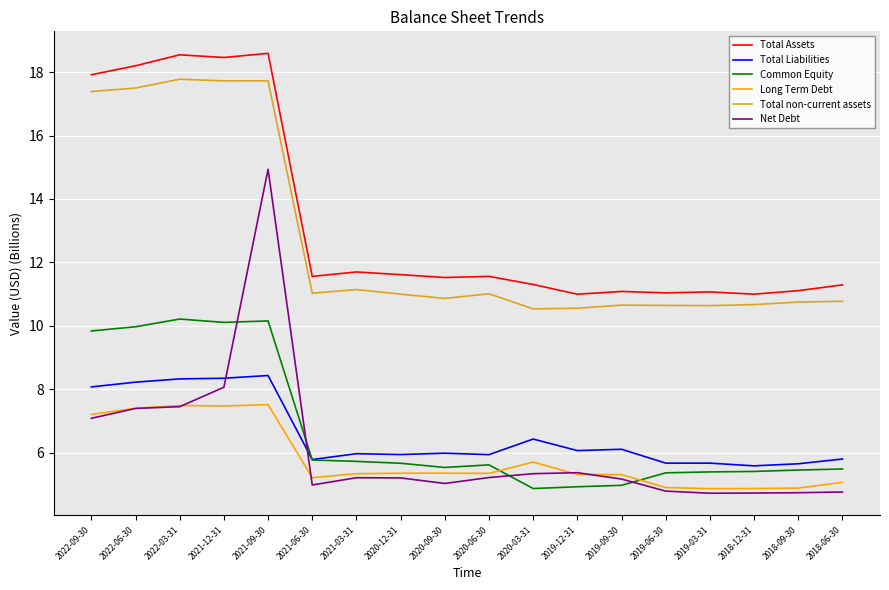

True or false: Total Liabilities and Total Assets cross at least once.

False